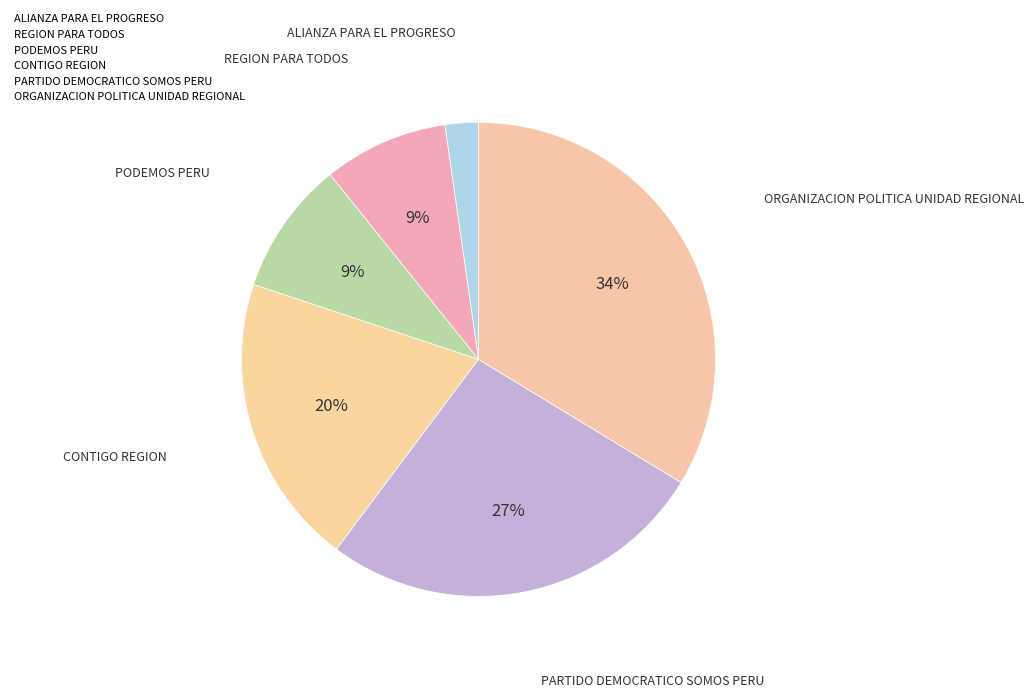

How many slices are in this pie chart?

6